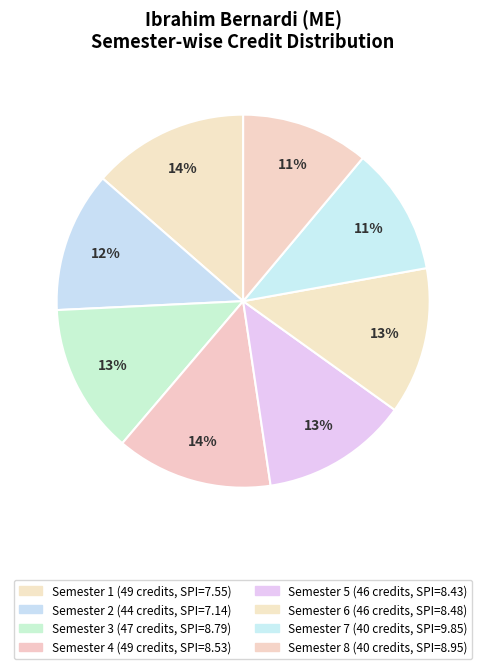

Which slice is the smallest?

Semester 7